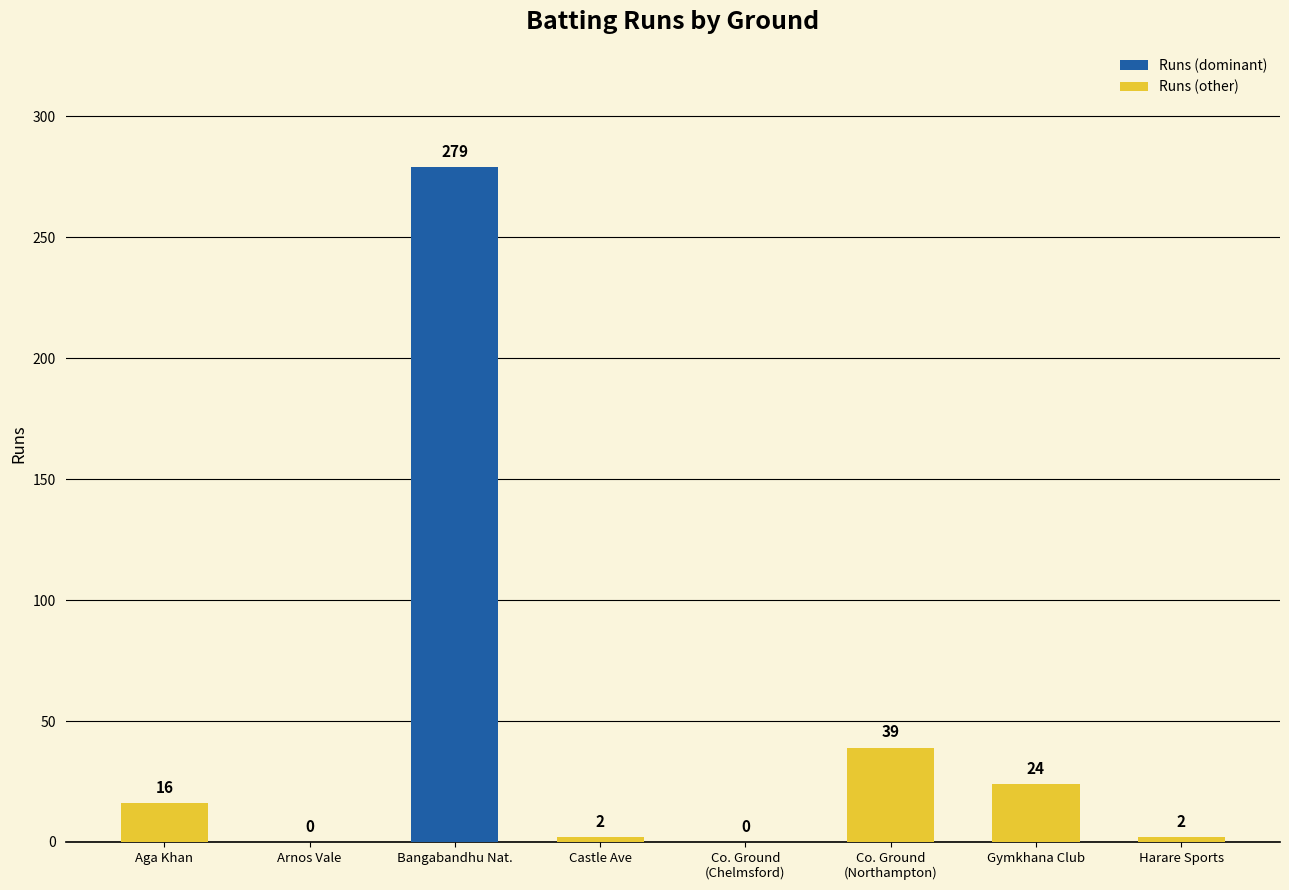

What is the change in value from Castle Ave to Co. Ground
(Northampton)?

+37